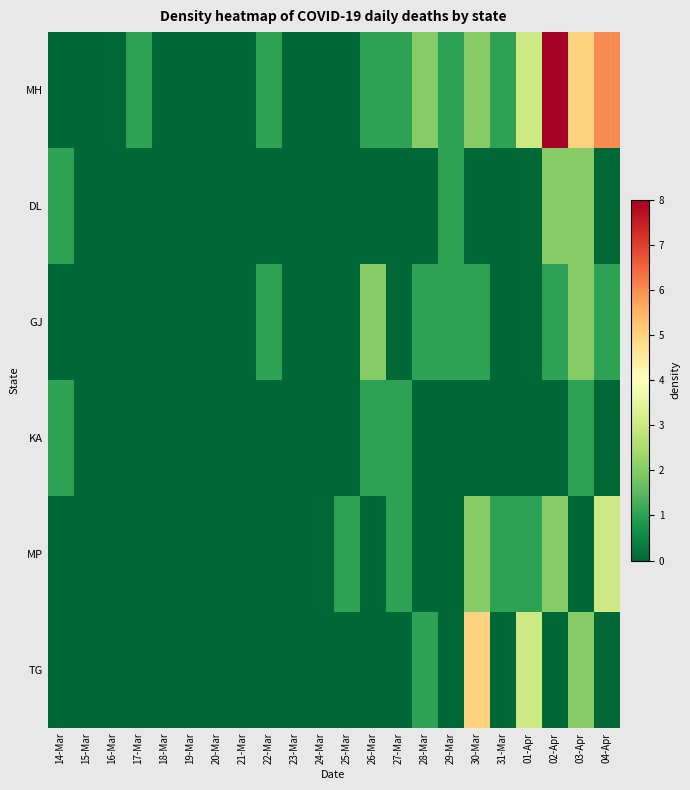

Reading left to right, what are all the values shown in this chart?

MH: 14-Mar=0	15-Mar=0	16-Mar=0	17-Mar=1	18-Mar=0	19-Mar=0	20-Mar=0	21-Mar=0	22-Mar=1	23-Mar=0	24-Mar=0	25-Mar=0	26-Mar=1	27-Mar=1	28-Mar=2	29-Mar=1	30-Mar=2	31-Mar=1	01-Apr=3	02-Apr=8	03-Apr=5	04-Apr=6
DL: 14-Mar=1	15-Mar=0	16-Mar=0	17-Mar=0	18-Mar=0	19-Mar=0	20-Mar=0	21-Mar=0	22-Mar=0	23-Mar=0	24-Mar=0	25-Mar=0	26-Mar=0	27-Mar=0	28-Mar=0	29-Mar=1	30-Mar=0	31-Mar=0	01-Apr=0	02-Apr=2	03-Apr=2	04-Apr=0
GJ: 14-Mar=0	15-Mar=0	16-Mar=0	17-Mar=0	18-Mar=0	19-Mar=0	20-Mar=0	21-Mar=0	22-Mar=1	23-Mar=0	24-Mar=0	25-Mar=0	26-Mar=2	27-Mar=0	28-Mar=1	29-Mar=1	30-Mar=1	31-Mar=0	01-Apr=0	02-Apr=1	03-Apr=2	04-Apr=1
KA: 14-Mar=1	15-Mar=0	16-Mar=0	17-Mar=0	18-Mar=0	19-Mar=0	20-Mar=0	21-Mar=0	22-Mar=0	23-Mar=0	24-Mar=0	25-Mar=0	26-Mar=1	27-Mar=1	28-Mar=0	29-Mar=0	30-Mar=0	31-Mar=0	01-Apr=0	02-Apr=0	03-Apr=1	04-Apr=0
MP: 14-Mar=0	15-Mar=0	16-Mar=0	17-Mar=0	18-Mar=0	19-Mar=0	20-Mar=0	21-Mar=0	22-Mar=0	23-Mar=0	24-Mar=0	25-Mar=1	26-Mar=0	27-Mar=1	28-Mar=0	29-Mar=0	30-Mar=2	31-Mar=1	01-Apr=1	02-Apr=2	03-Apr=0	04-Apr=3
TG: 14-Mar=0	15-Mar=0	16-Mar=0	17-Mar=0	18-Mar=0	19-Mar=0	20-Mar=0	21-Mar=0	22-Mar=0	23-Mar=0	24-Mar=0	25-Mar=0	26-Mar=0	27-Mar=0	28-Mar=1	29-Mar=0	30-Mar=5	31-Mar=0	01-Apr=3	02-Apr=0	03-Apr=2	04-Apr=0